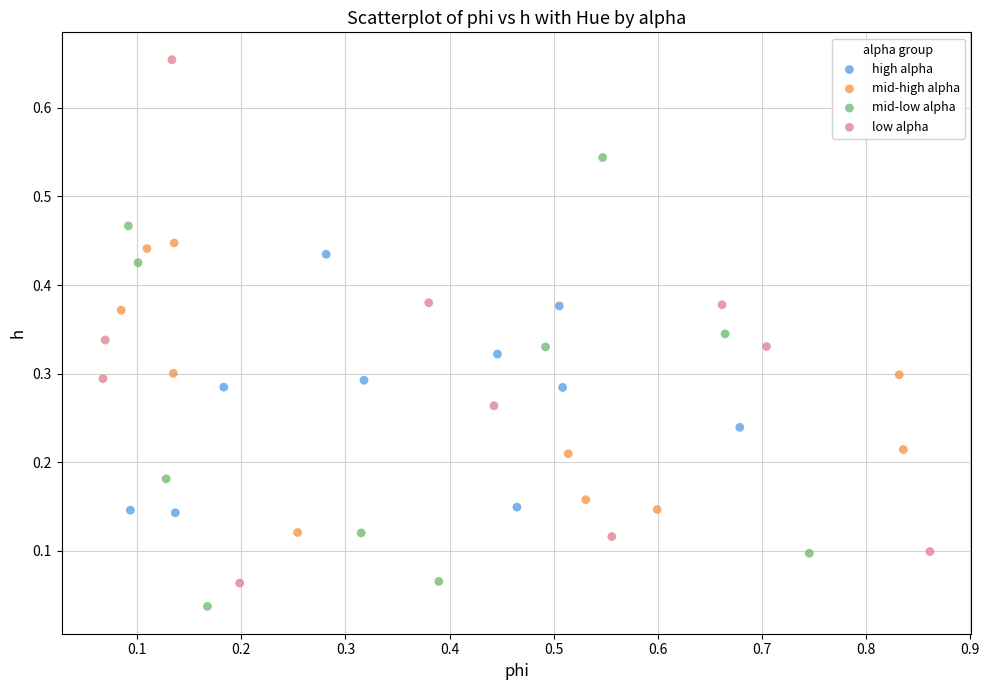

Which series contains the highest Y value?

low alpha